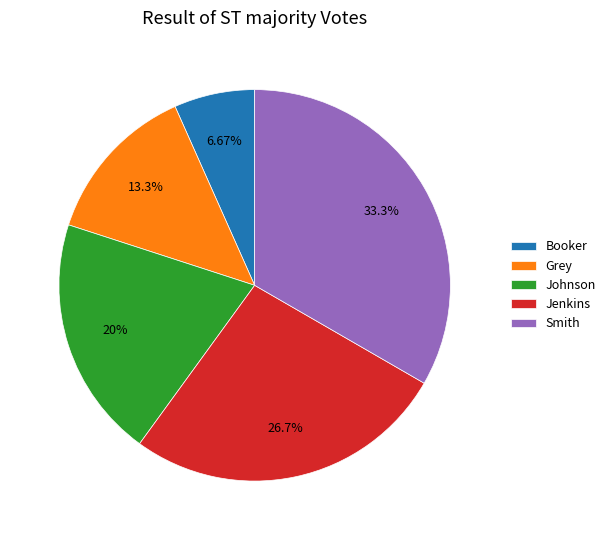

What is the ratio of the value at Smith to the value at Grey?

2.5